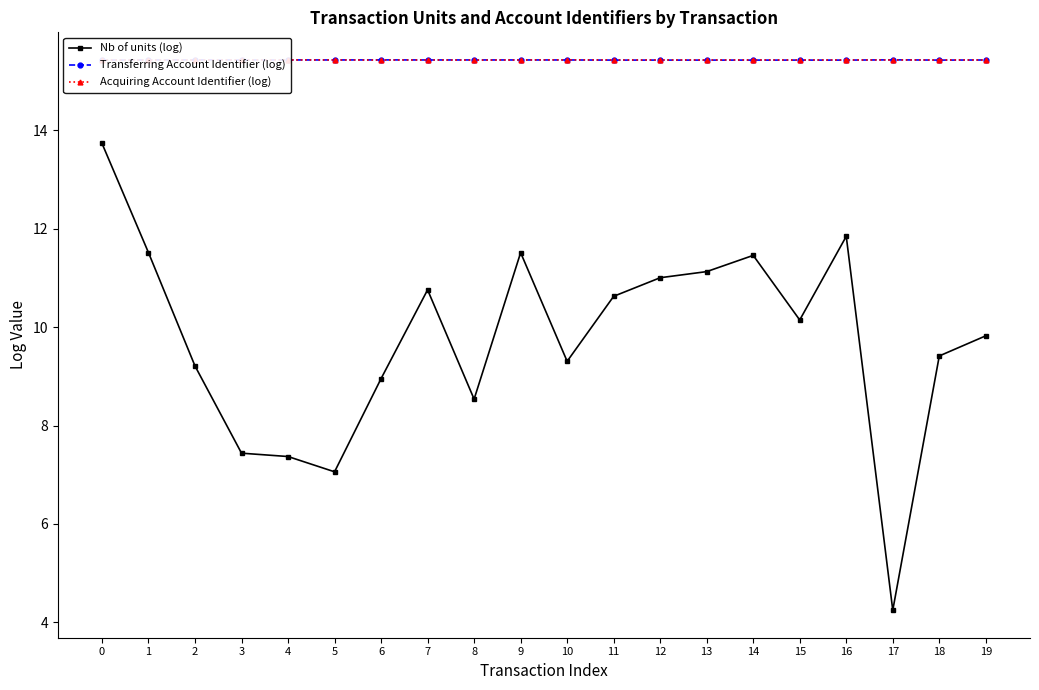

Between 13 and 18, which series saw the biggest shift?

Nb of units (log)